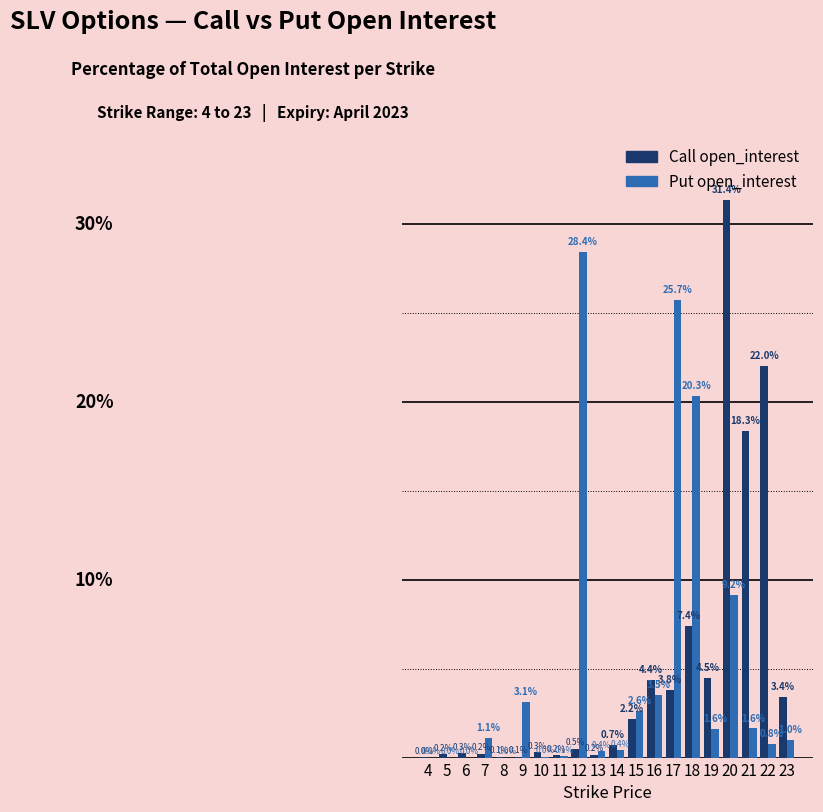

The Call open_interest series shows 0.2 at 5. True or false?

True